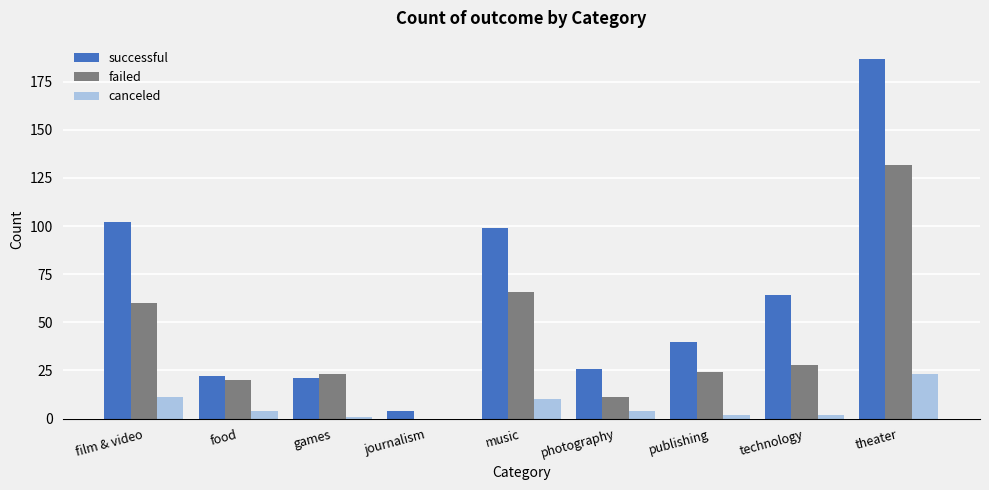

At which label is failed closest to 66?

music